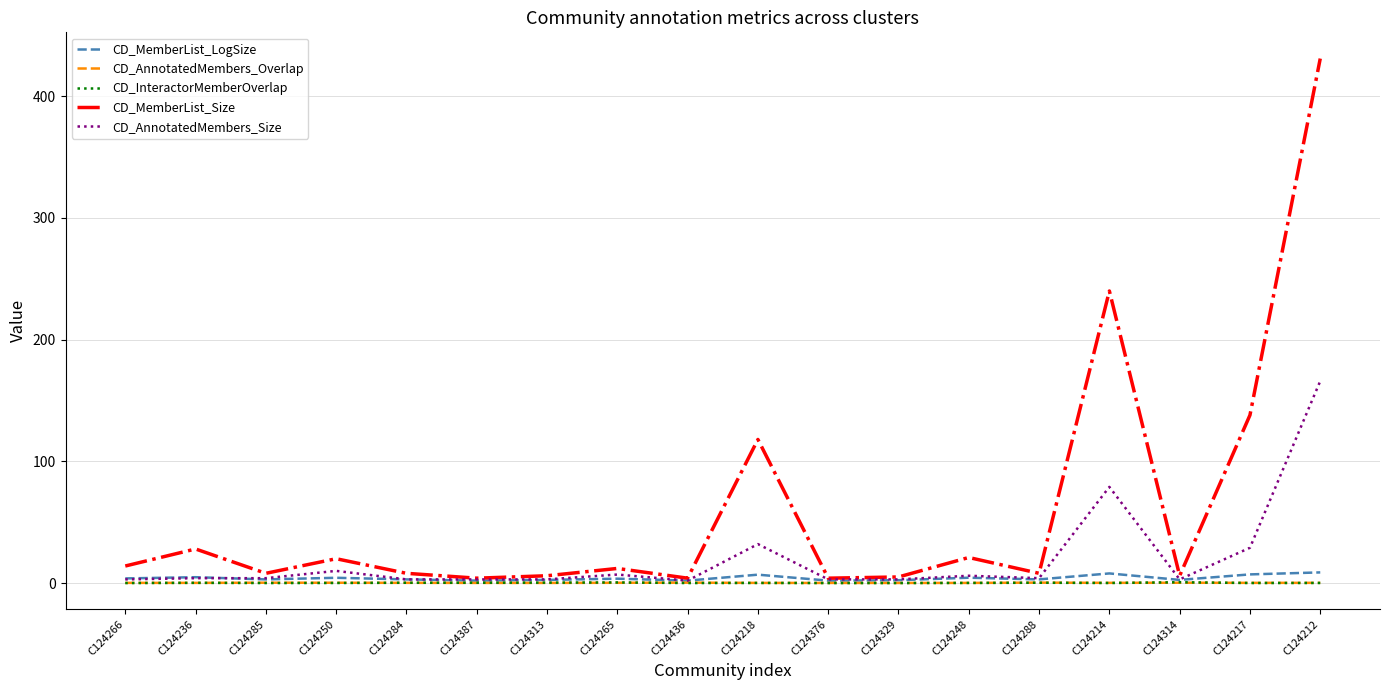

What is the difference between the maximum and minimum values in the CD_AnnotatedMembers_Overlap series?

0.3